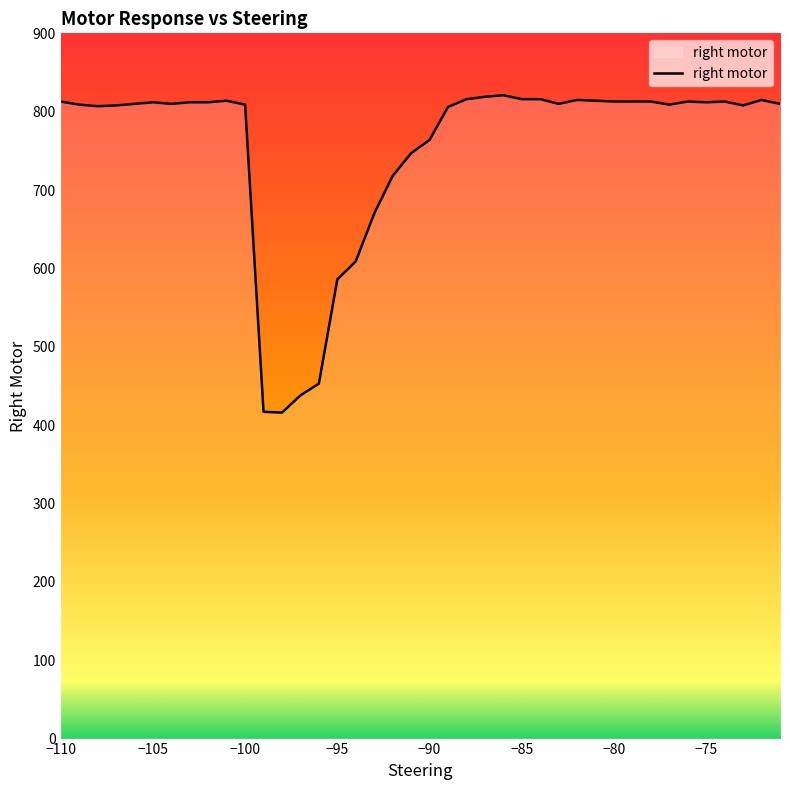

What is the smallest value displayed?

416